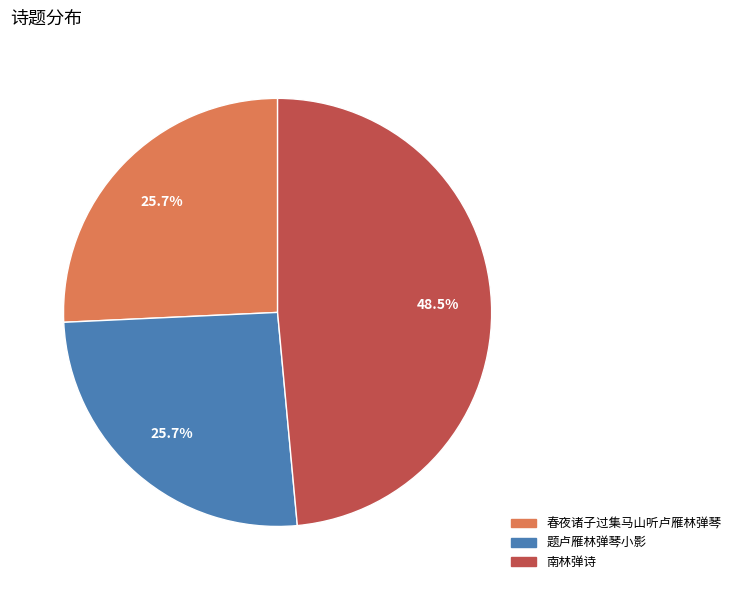

What is the largest slice in the pie chart?

南林弹诗